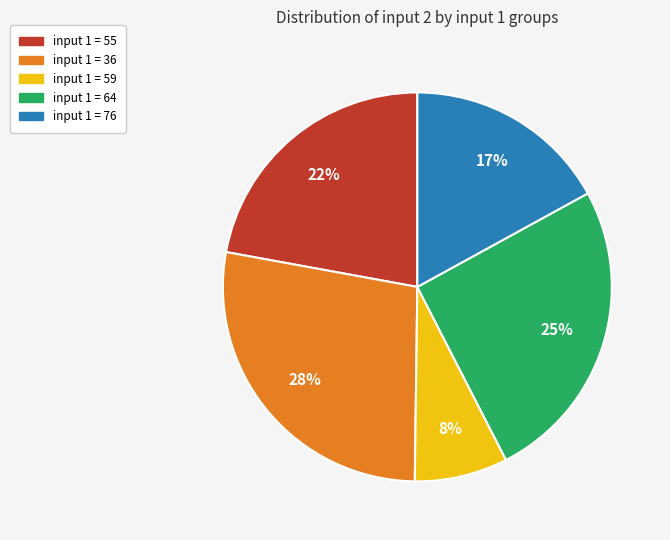

Does input 1 = 36 represent more than half of the total?

No